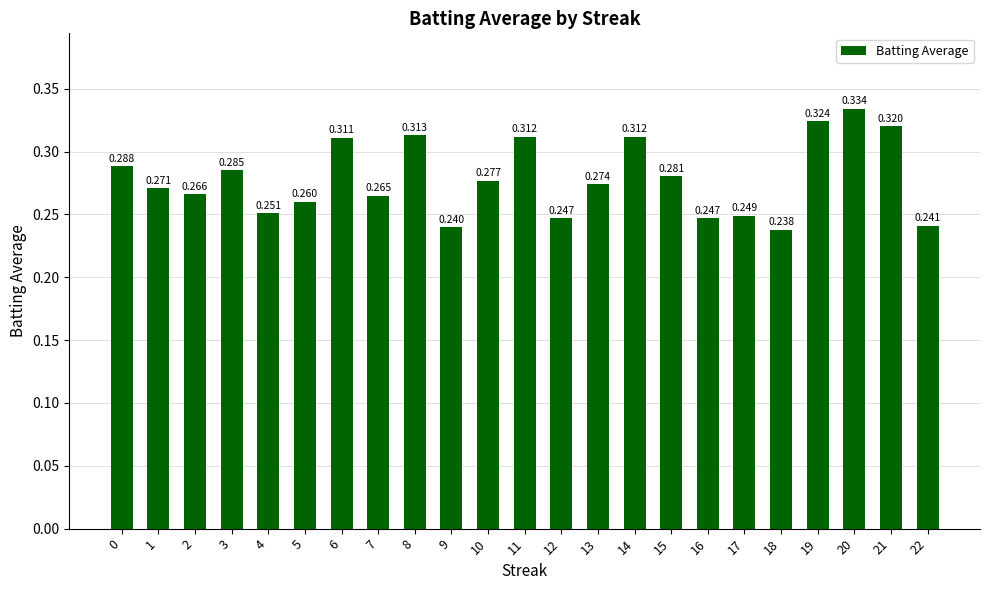

Count the number of categories in the chart.

23